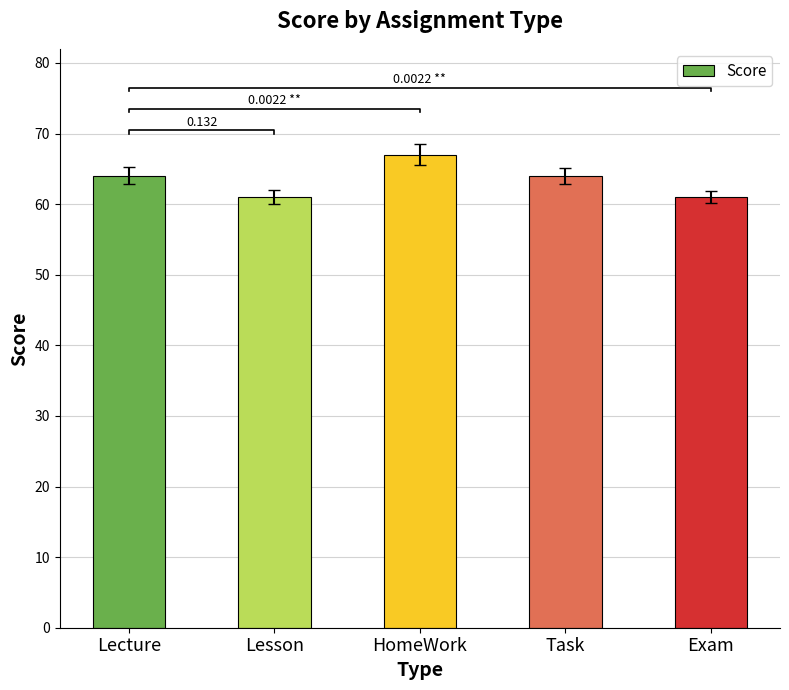

The value at HomeWork is 67. True or false?

True